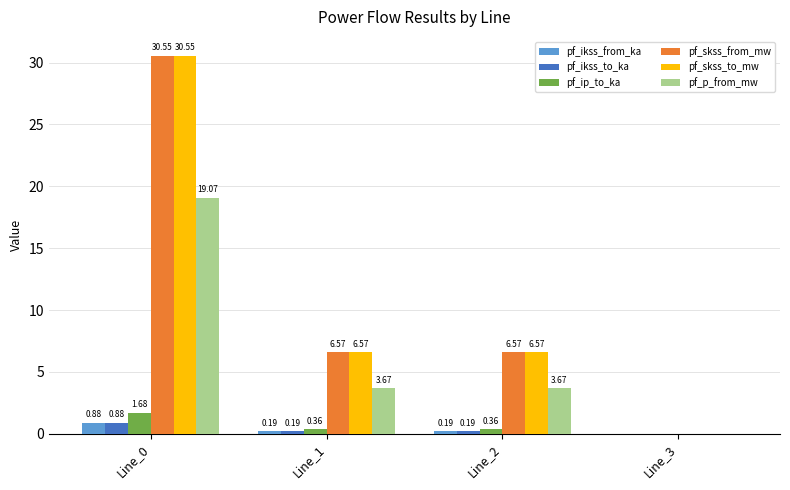

At which category is the sum across all series the highest?

Line_0